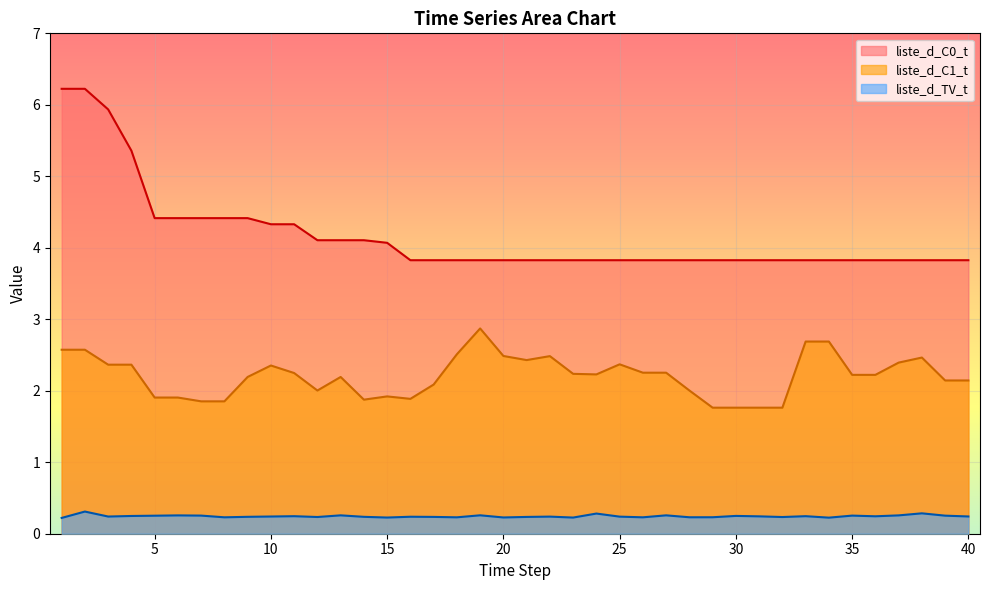

What are all the series names shown in the legend?

liste_d_C0_t, liste_d_C1_t, liste_d_TV_t